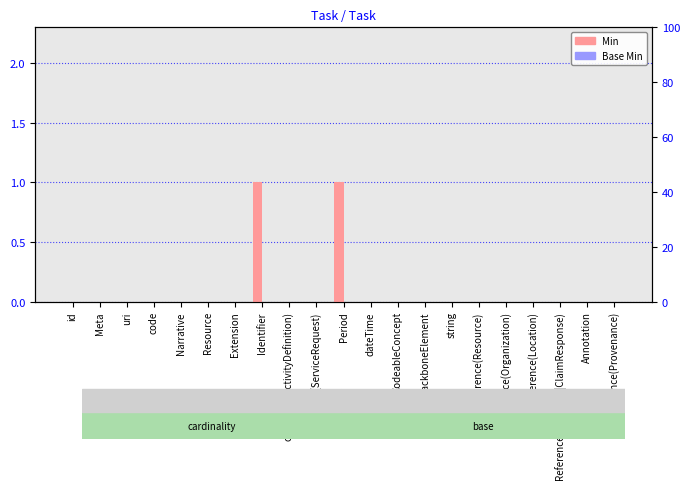

Does the chart contain stacked bars?

No